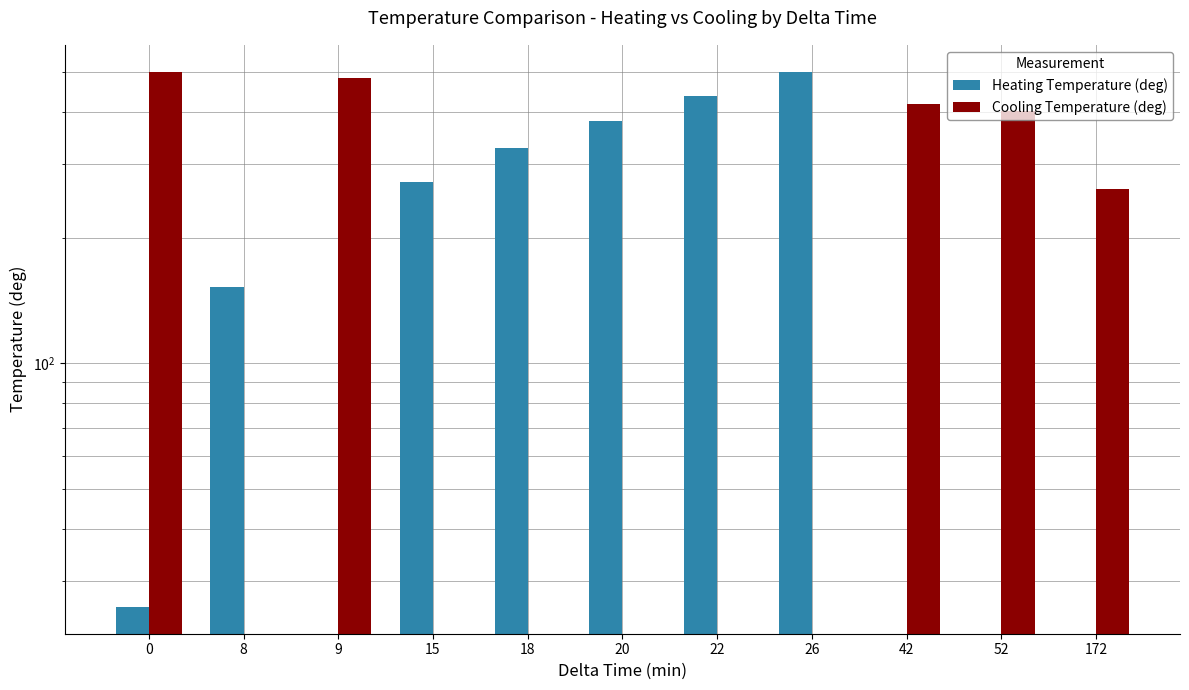

At how many categories does at least one series exceed 426?

4